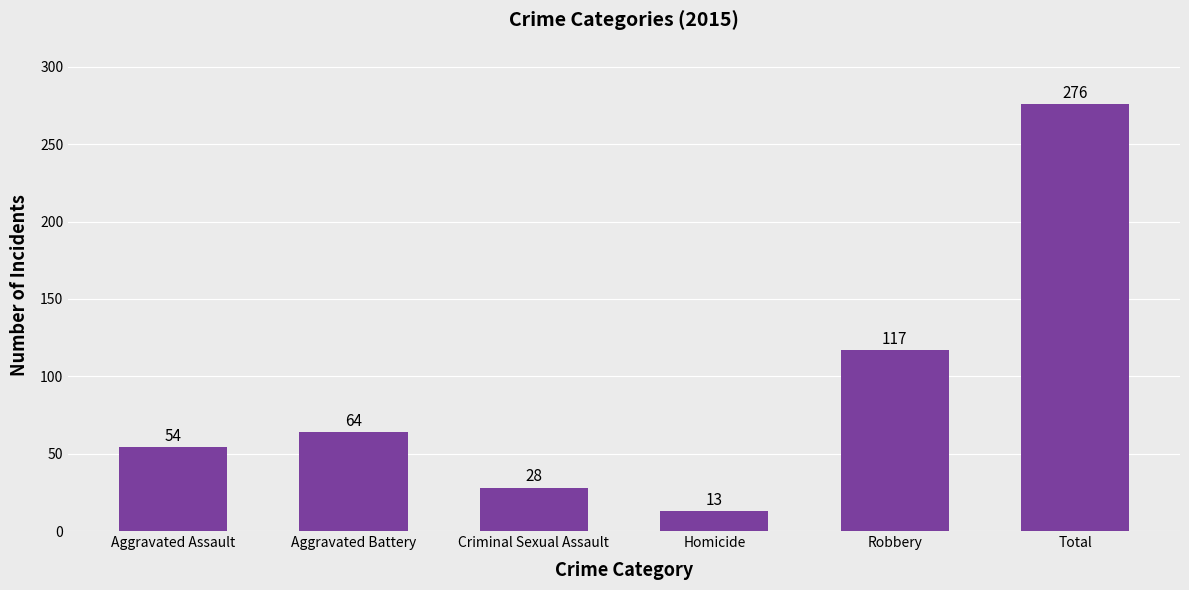

True or false: the data shows 93 at Aggravated Assault.

False